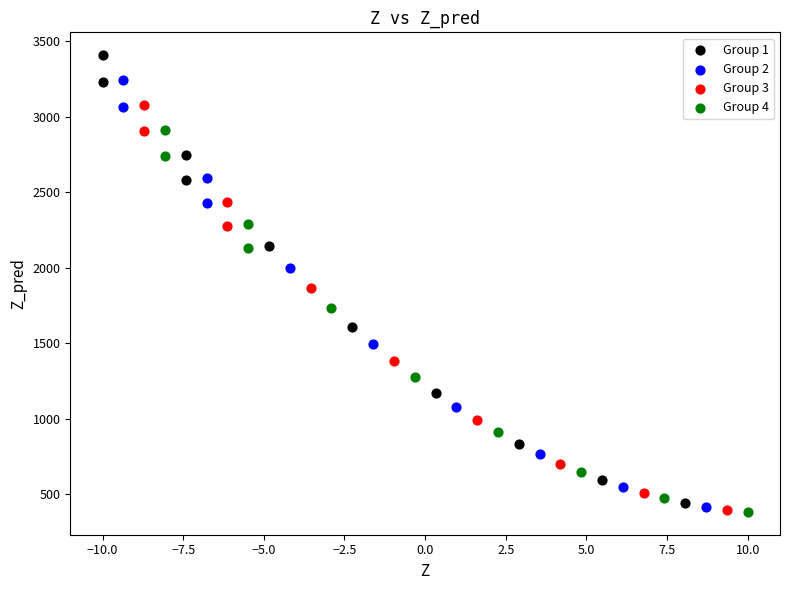

Which series has the widest spread of Y values?

Group 1